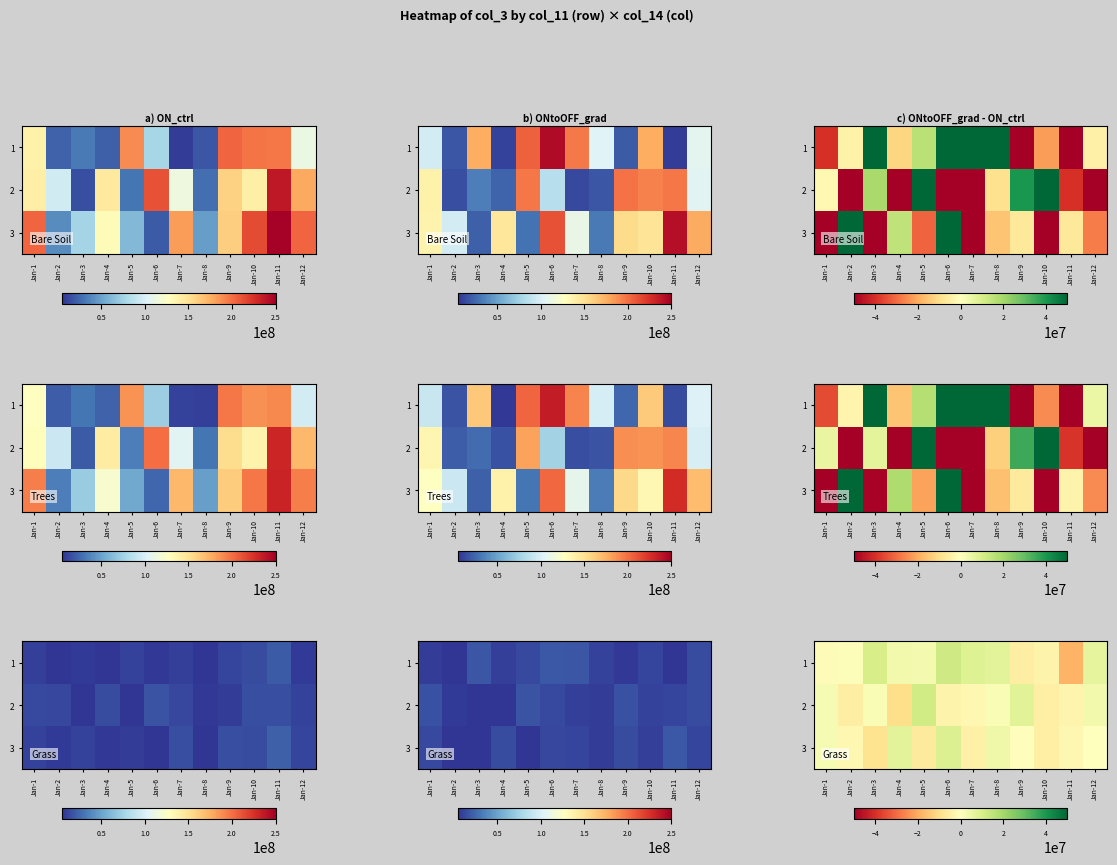

Which has a higher value, Jan-6 or Jan-8?

Jan-6